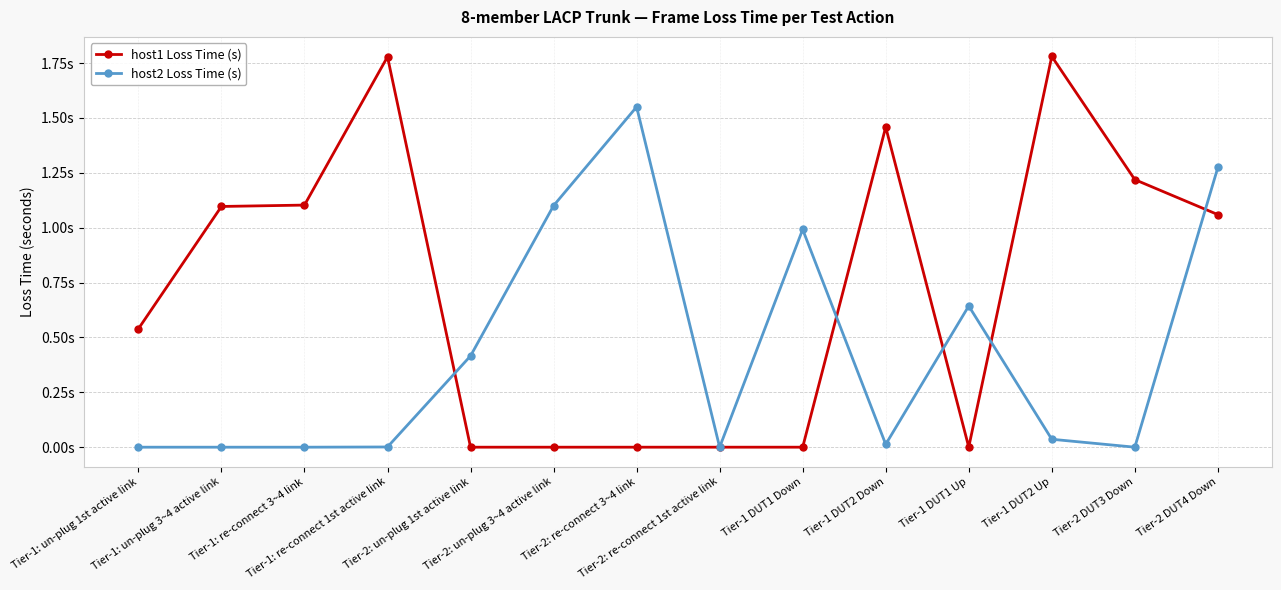

True or false: host1 Loss Time (s) has more than 1 interior local peaks.

True